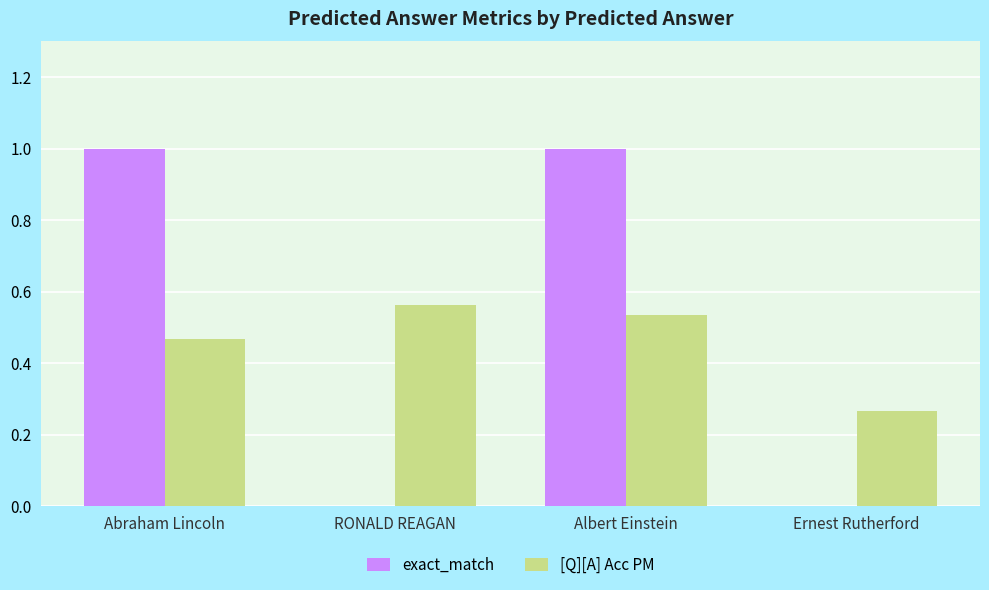

What are all the series names shown in the legend?

exact_match, [Q][A] Acc PM